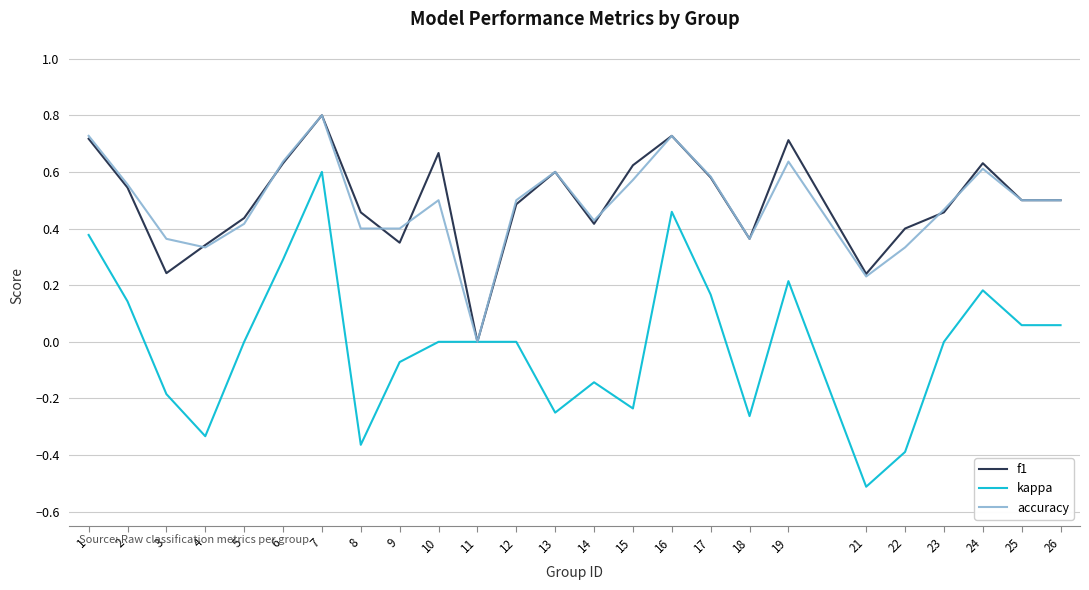

At which category is the sum across all series the highest?

7